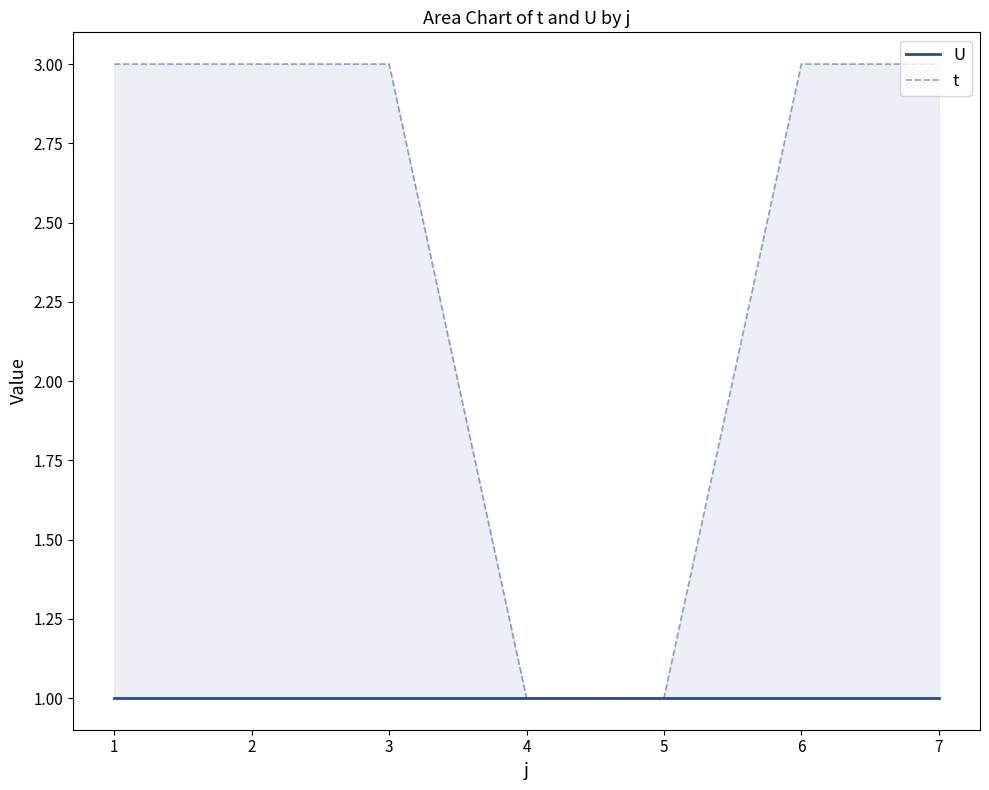

Does the chart have visible grid lines?

No